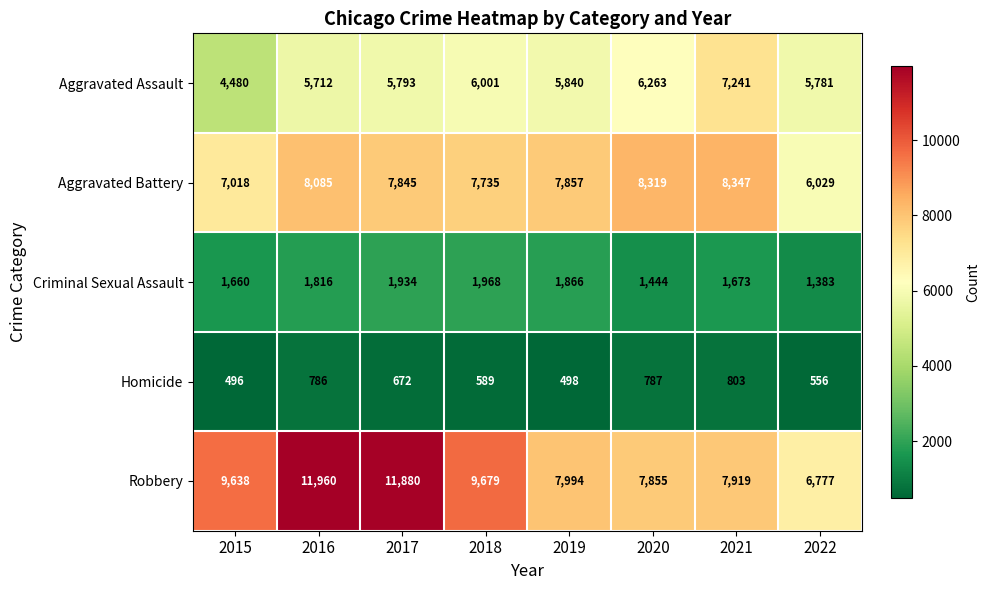

What is the minimum value shown in the chart?

496